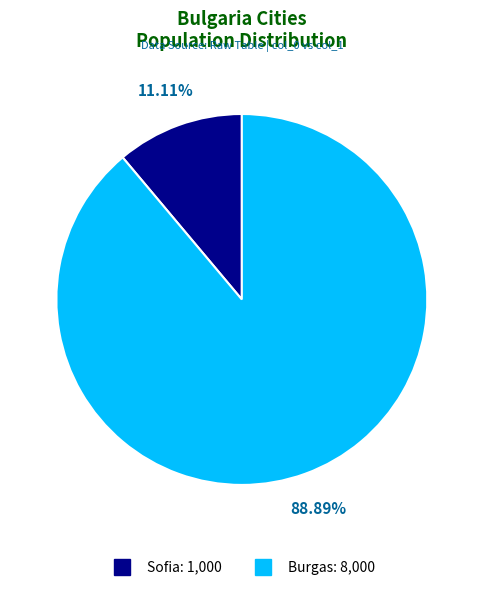

To the nearest percent, what is the difference between the Sofia and Burgas slice percentages?

78%